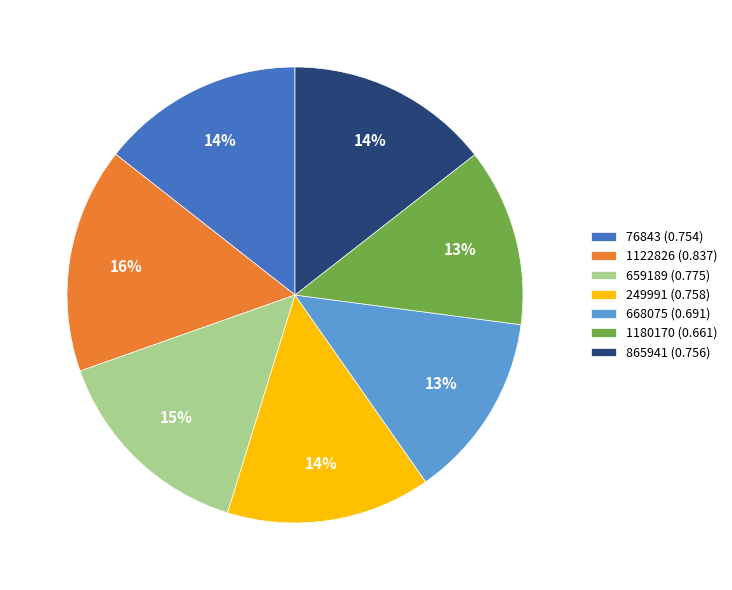

Does 249991 account for over 50% of the chart?

No